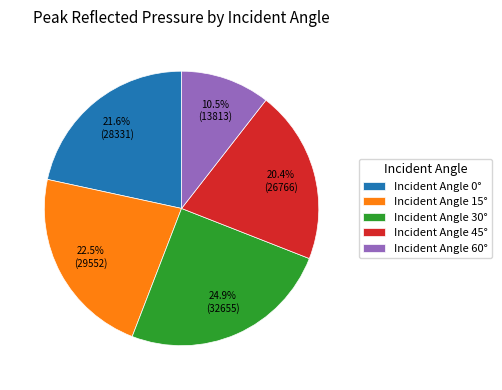

What is the smallest slice in the pie chart?

Incident Angle 60°